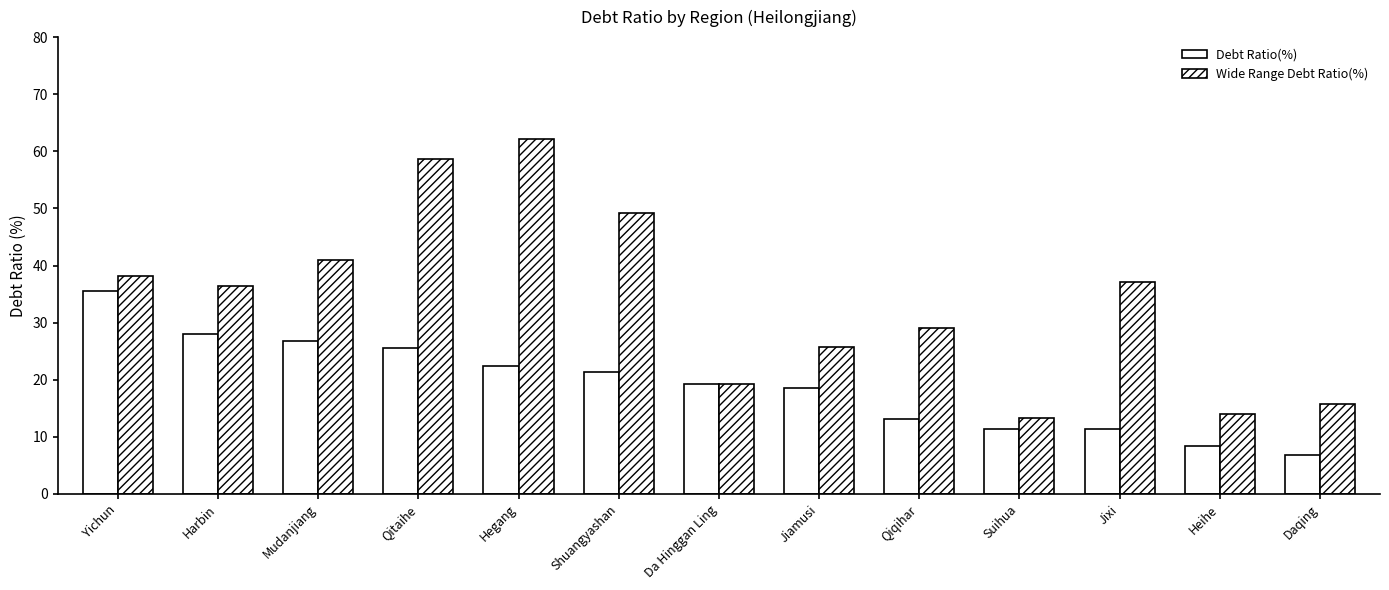

What is the minimum value for Wide Range Debt Ratio(%)?

13.4